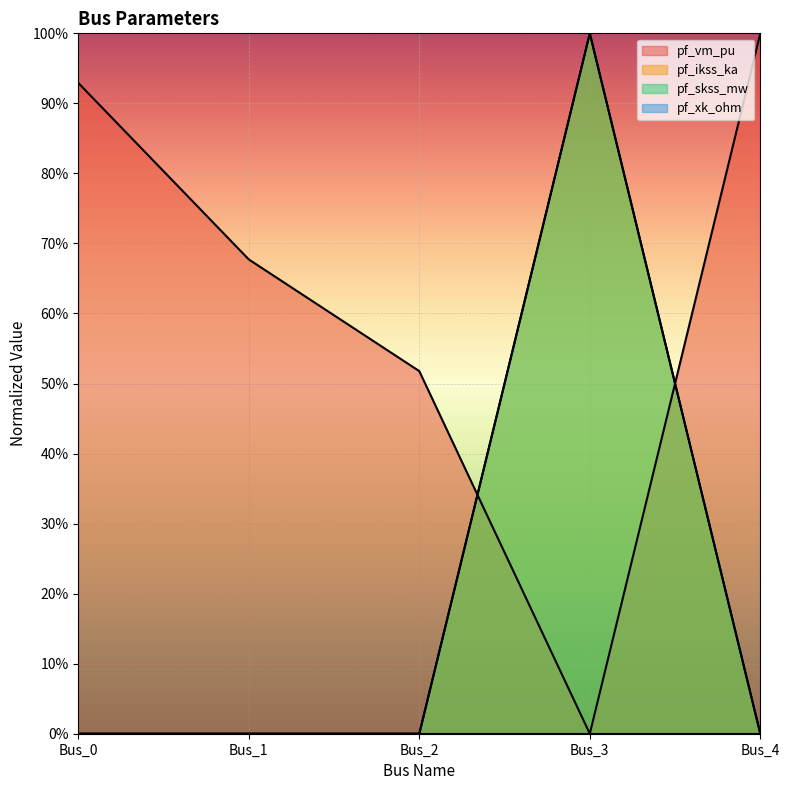

True or false: pf_skss_mw and pf_vm_pu intersect in this chart.

True